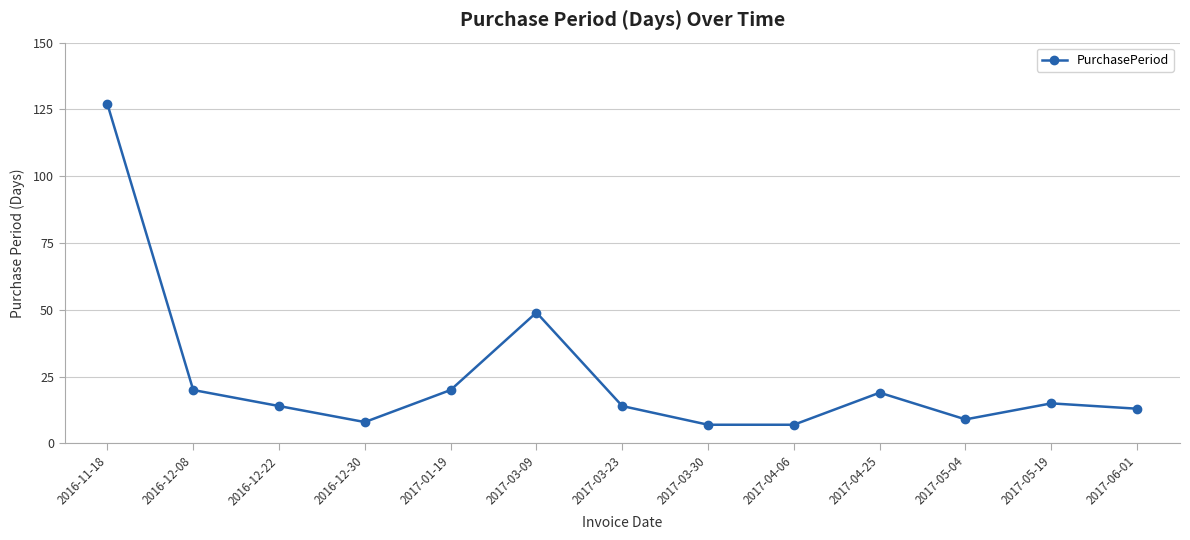

What is the minimum value shown in the chart?

7